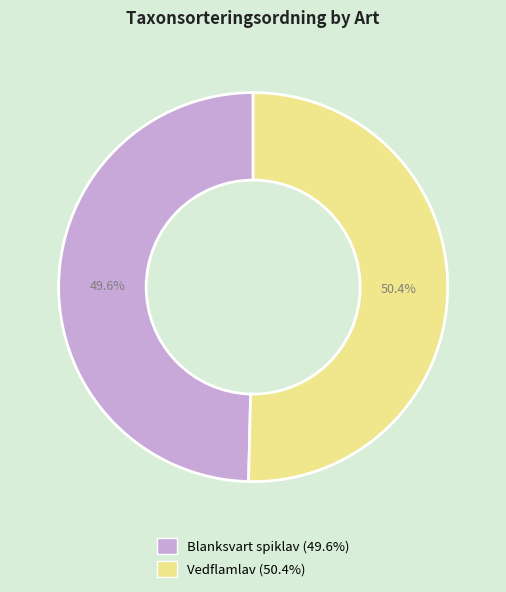

Is there any slice that represents more than half of the pie?

Yes